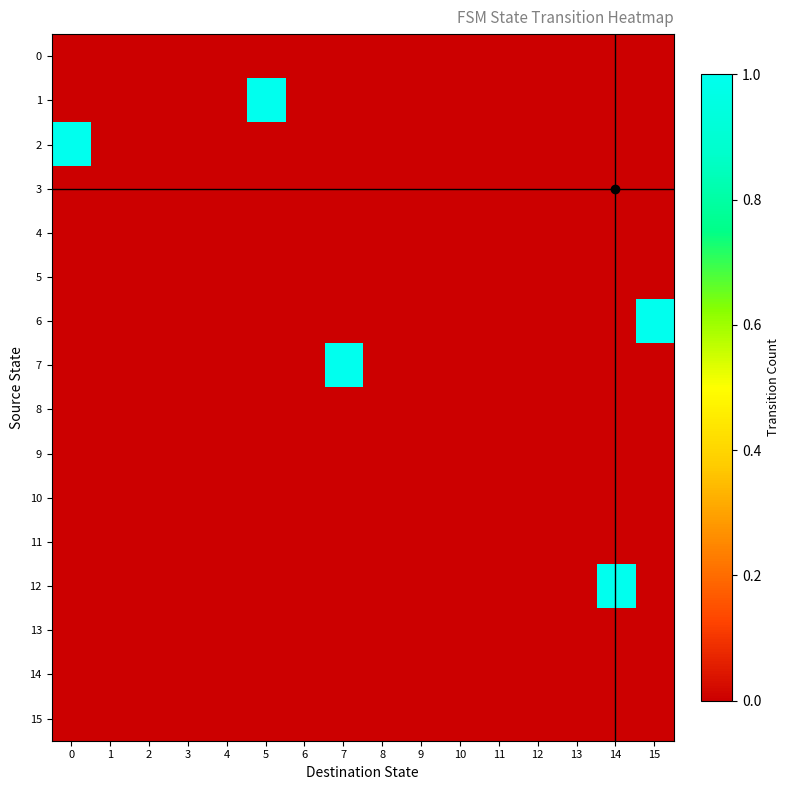

Between 14 and 12, which is larger?

14